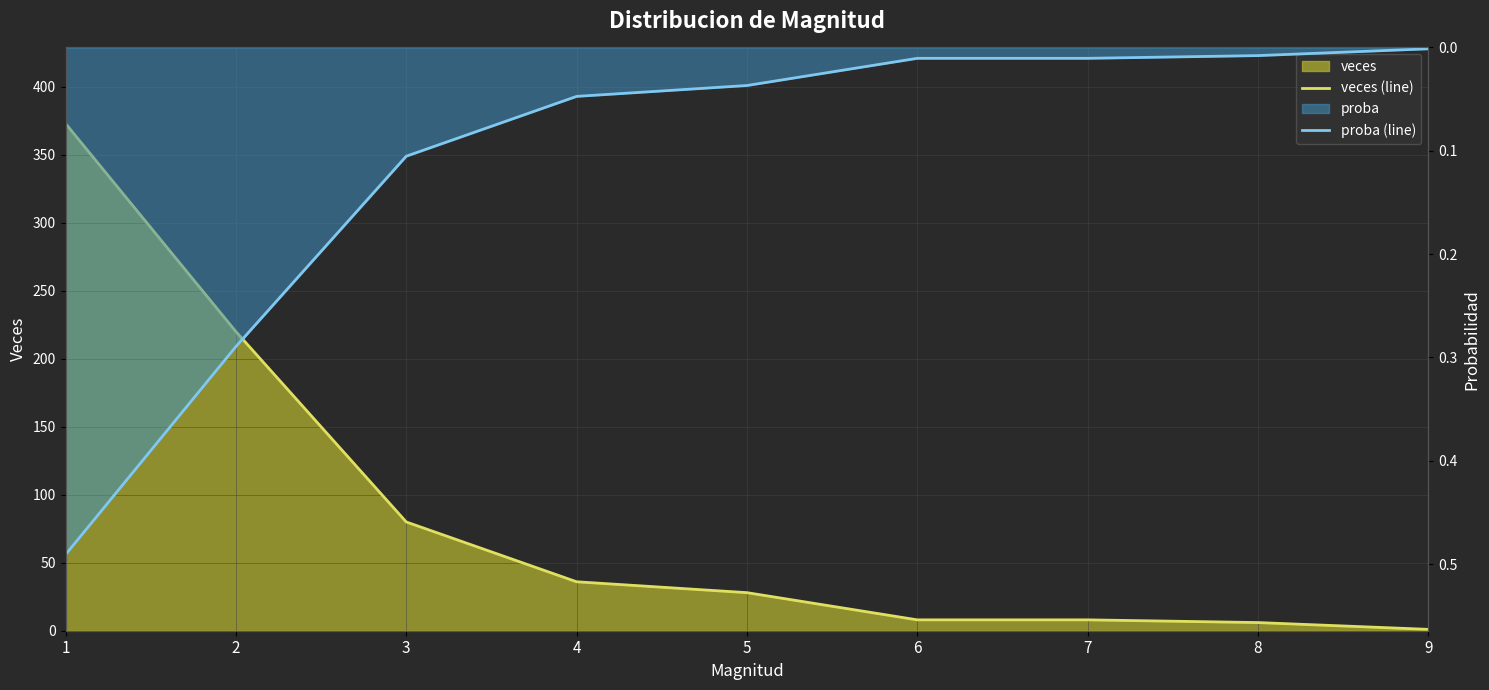

List the labels in order of veces (line) value, largest first.

1, 2, 3, 4, 5, 6, 7, 8, 9